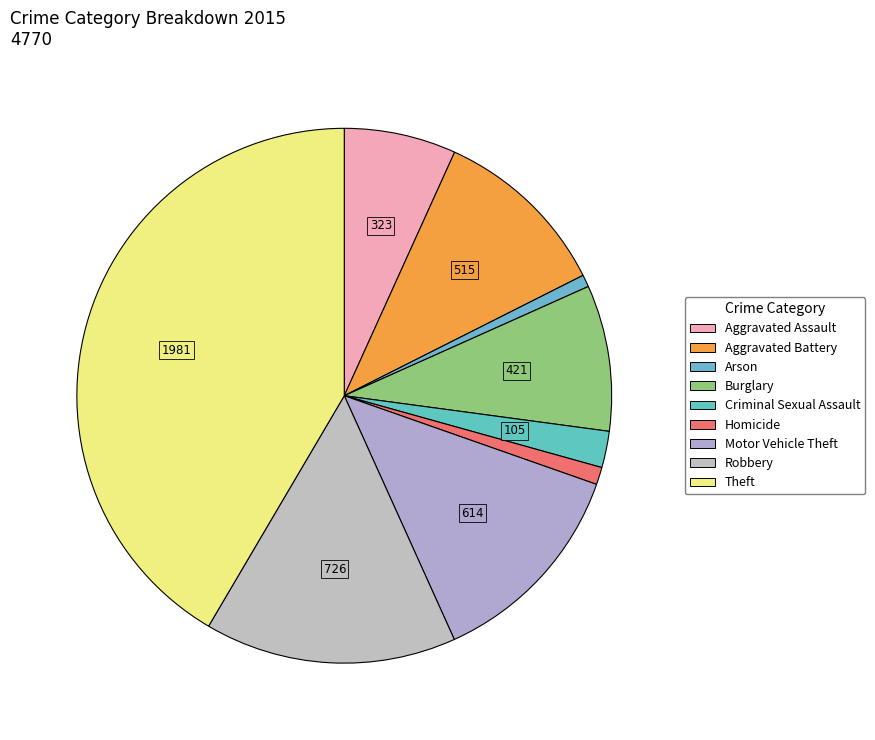

Count the number of slices in the pie.

9